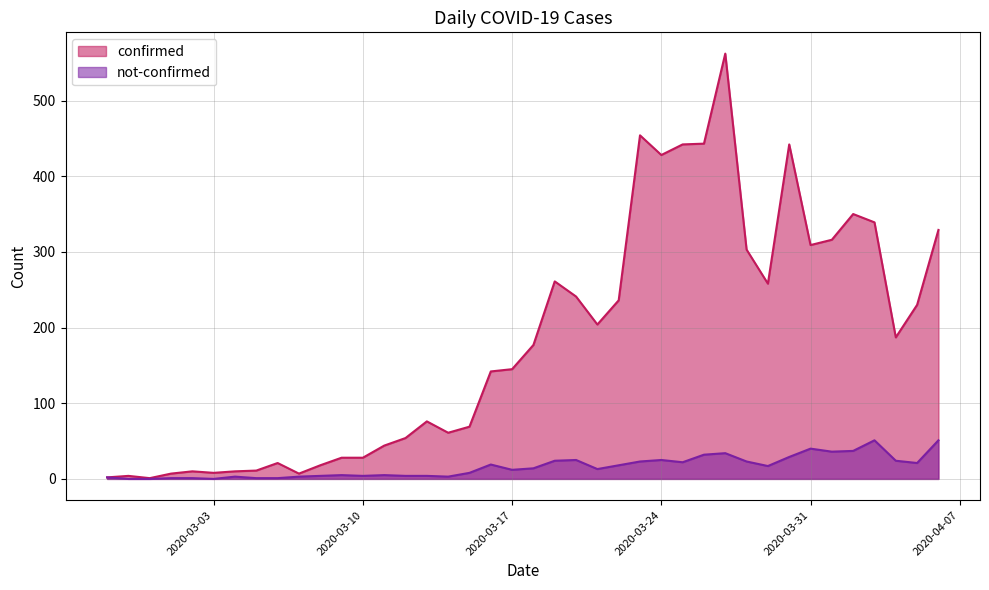

How many lines are shown in the chart?

2